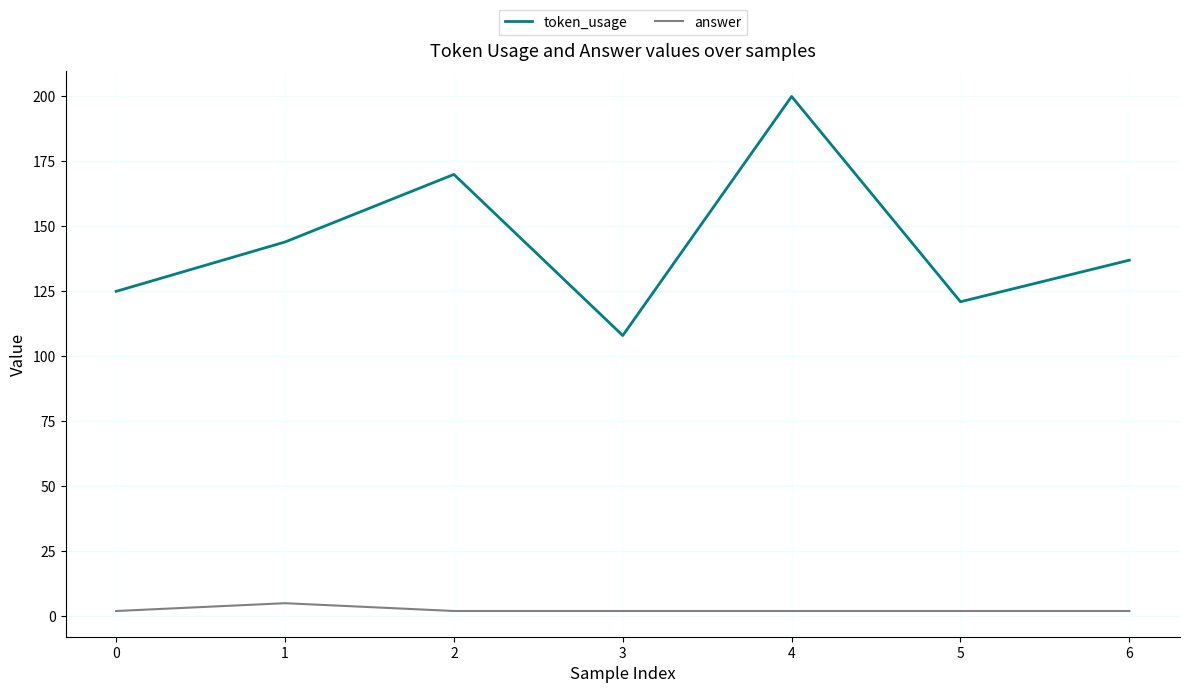

Which series has the largest total across all categories?

token_usage